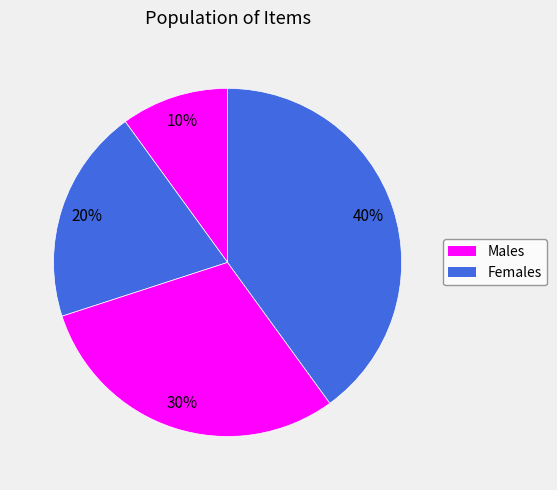

What is the largest slice in the pie chart?

D